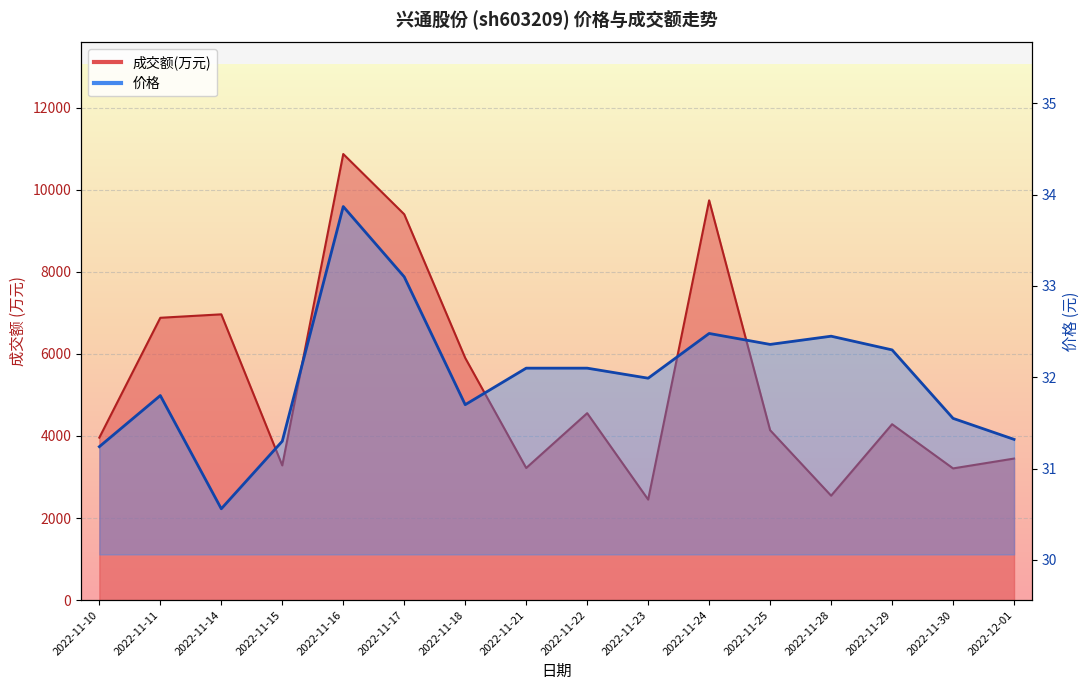

What is the value of the 价格 point at the 15th from the left?

31.6